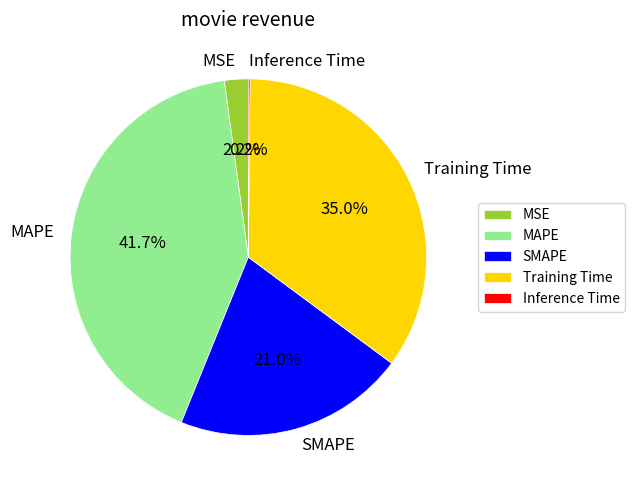

The MAPE slice represents 27% of the pie. True or false?

False